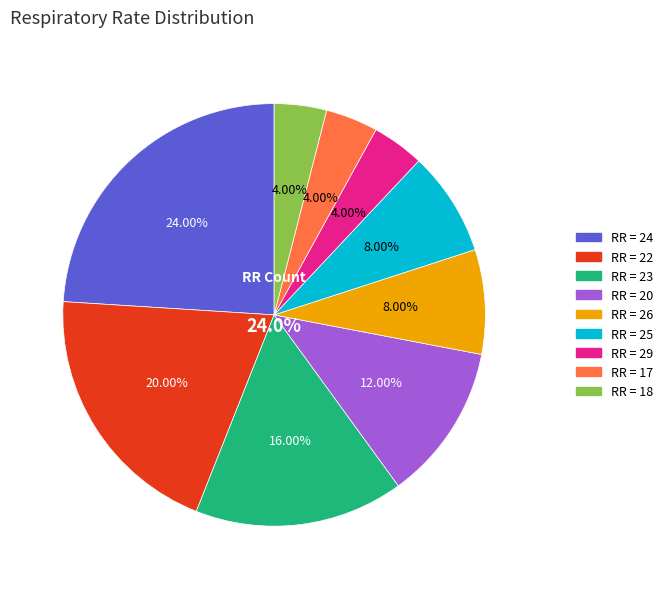

To the nearest percent, what is the difference between the 24 and 22 slice percentages?

4%